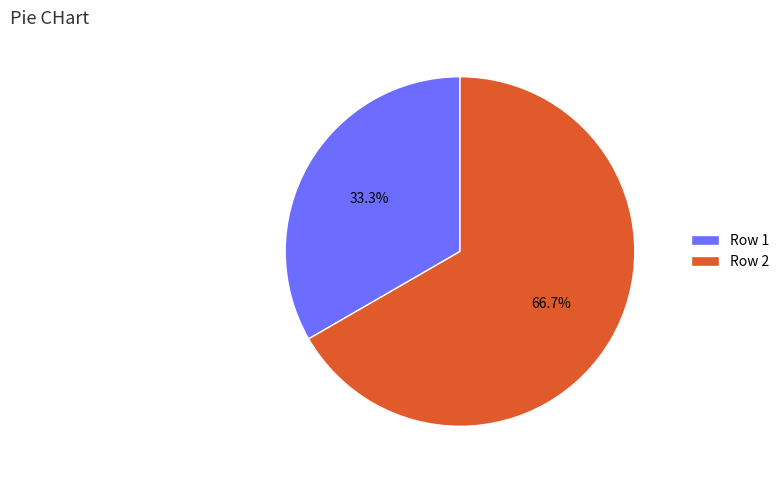

Is the sum of Row 2 and Row 1 greater than half?

Yes